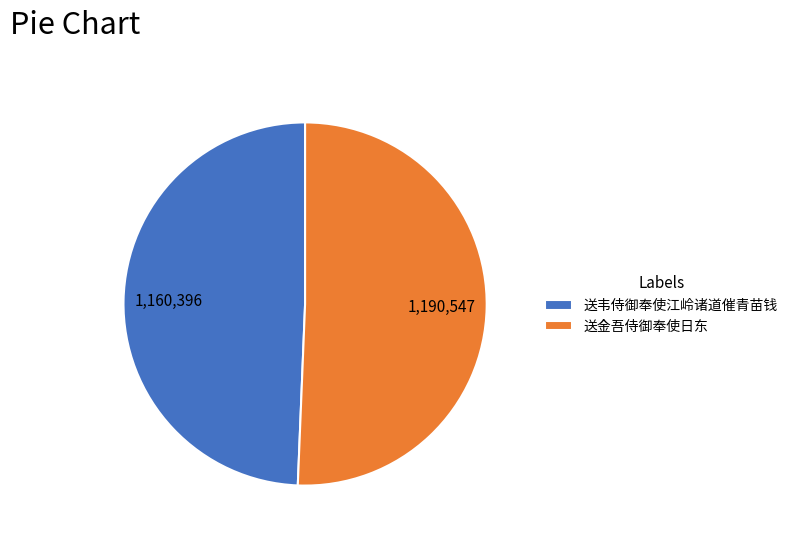

Rank the categories by value from lowest to highest.

送韦侍御奉使江岭诸道催青苗钱, 送金吾侍御奉使日东